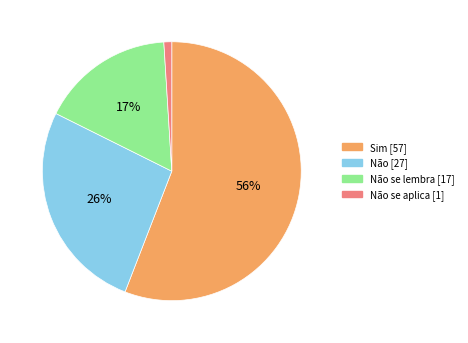

To the nearest percent, what is the average slice percentage?

25%